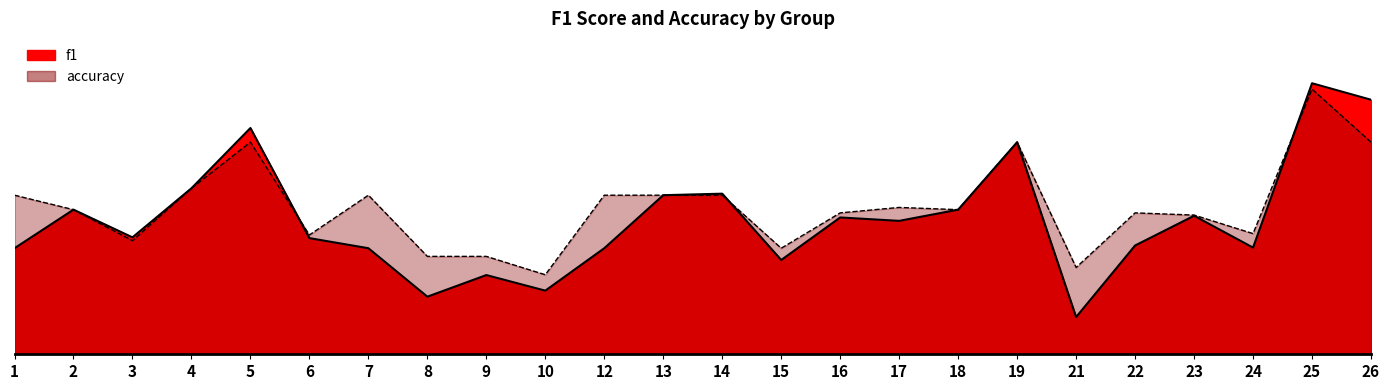

True or false: accuracy has a value of 0.4 at 21.

False